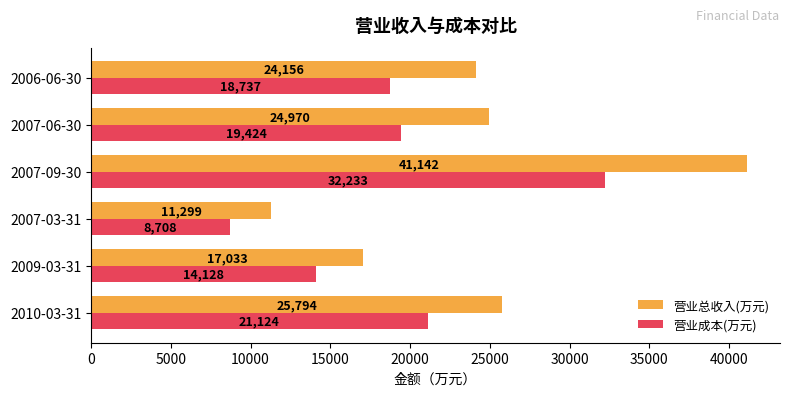

Rank the categories by 营业成本(万元) value from lowest to highest.

2007-03-31, 2009-03-31, 2006-06-30, 2007-06-30, 2010-03-31, 2007-09-30